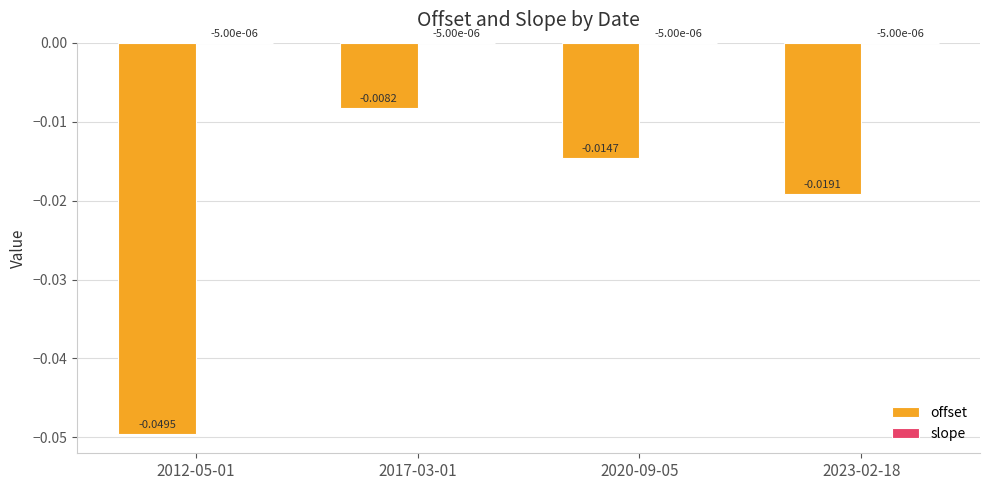

At which category is the sum across all series the highest?

2017-03-01